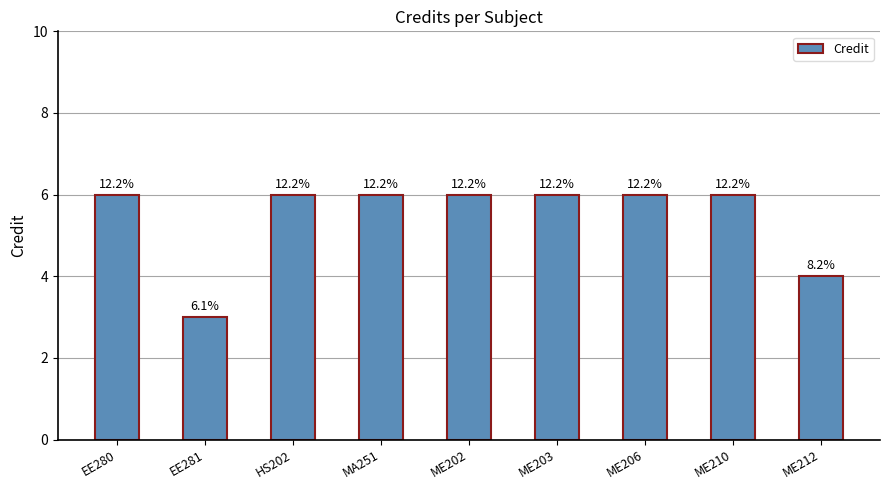

Between EE280 and ME203, which is larger?

EE280